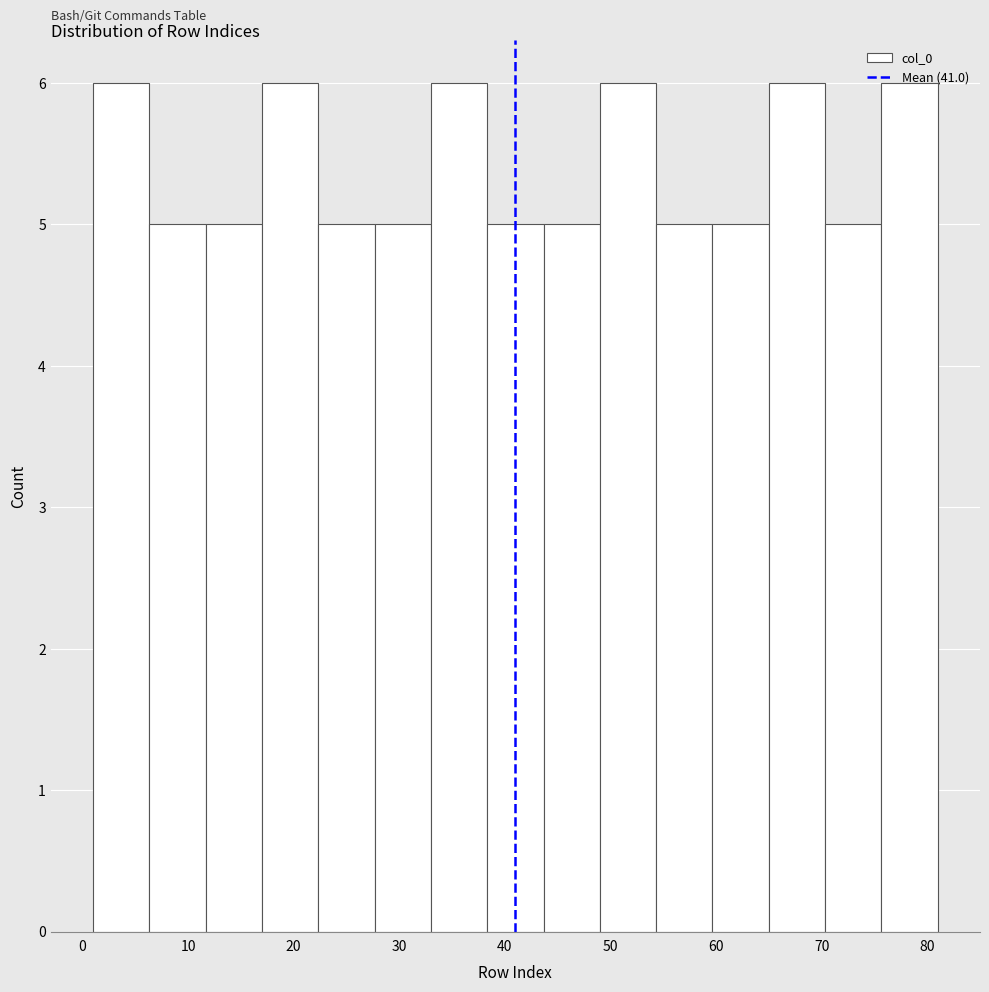

How tall is the bar that spans 17 to 22 on the x-axis? Neither the bar edges nor the heights are printed on the chart, so give them approximately, as read against the axes.

6